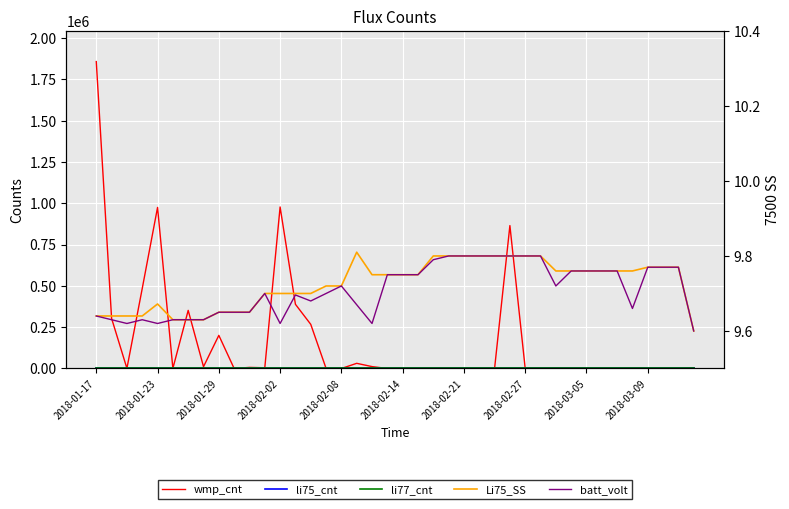

How many data points does each series have?

40